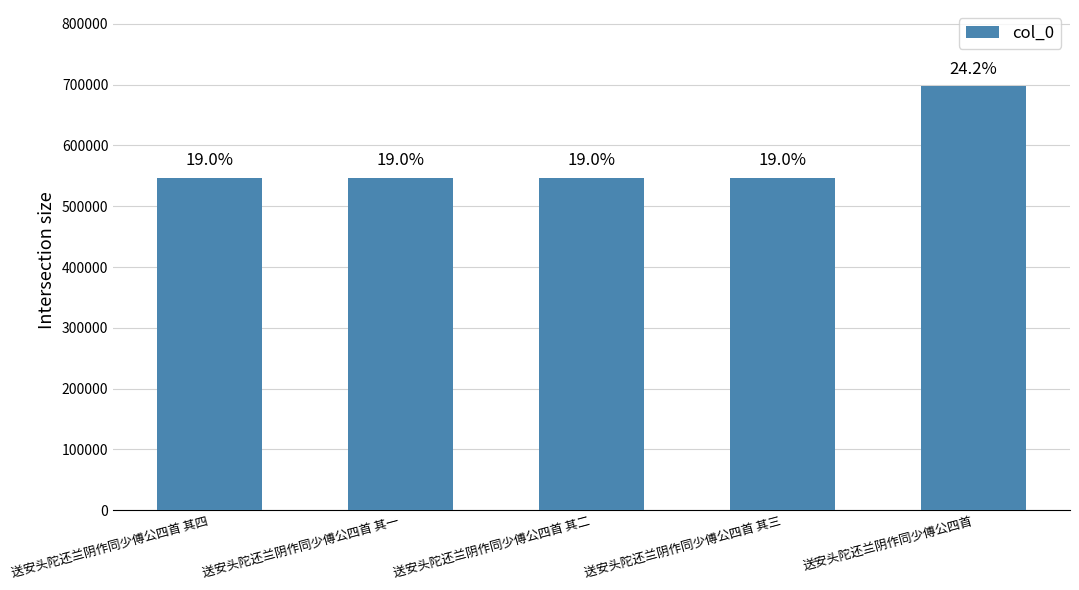

How many bars are there in total?

5